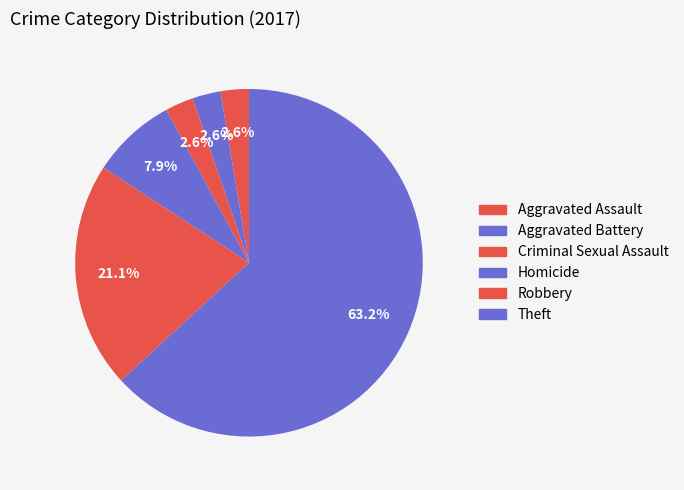

How many slices are in this pie chart?

6